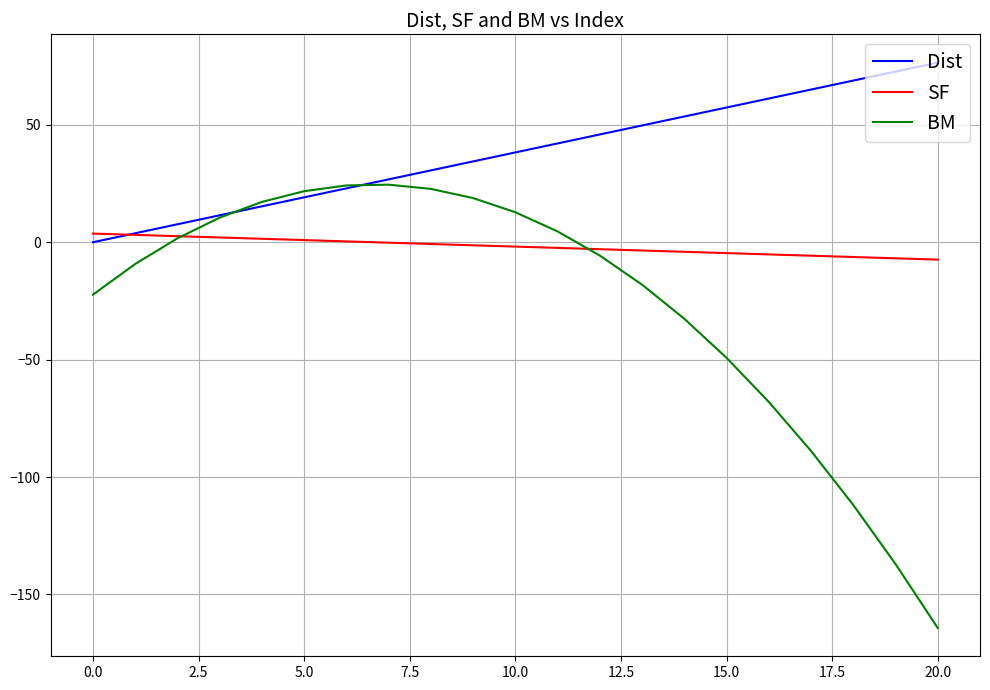

Rank the series by their average value, from lowest to highest.

BM, SF, Dist